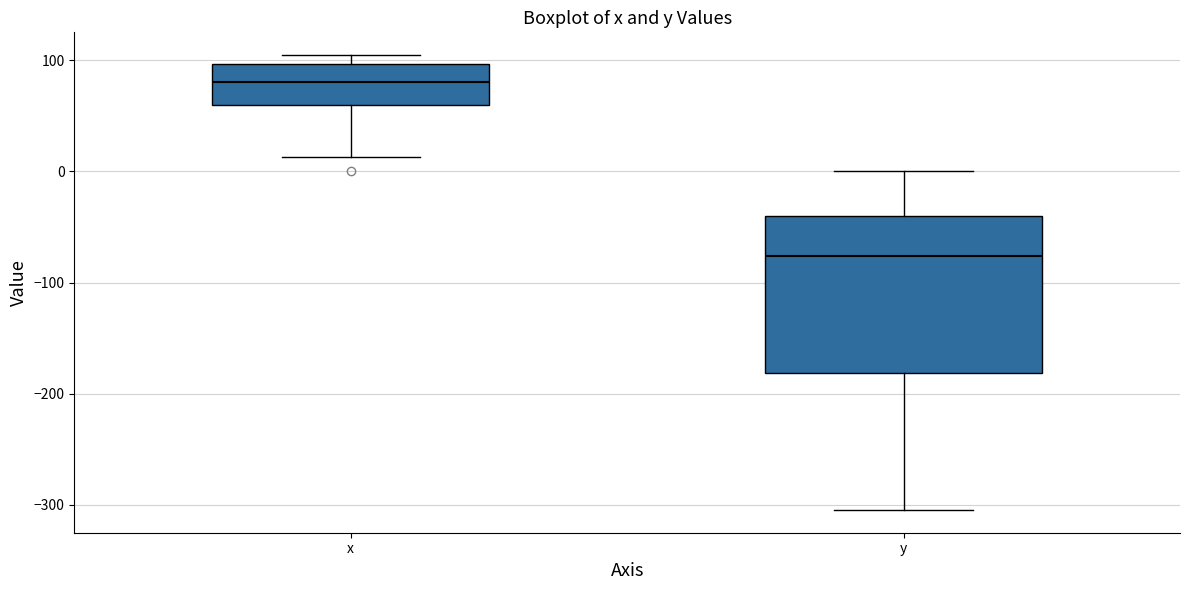

Which box is the tallest, from its lower edge to its upper edge?

y